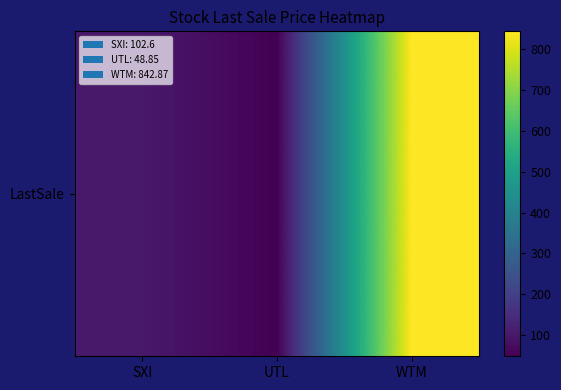

How many categories are shown in the chart?

3